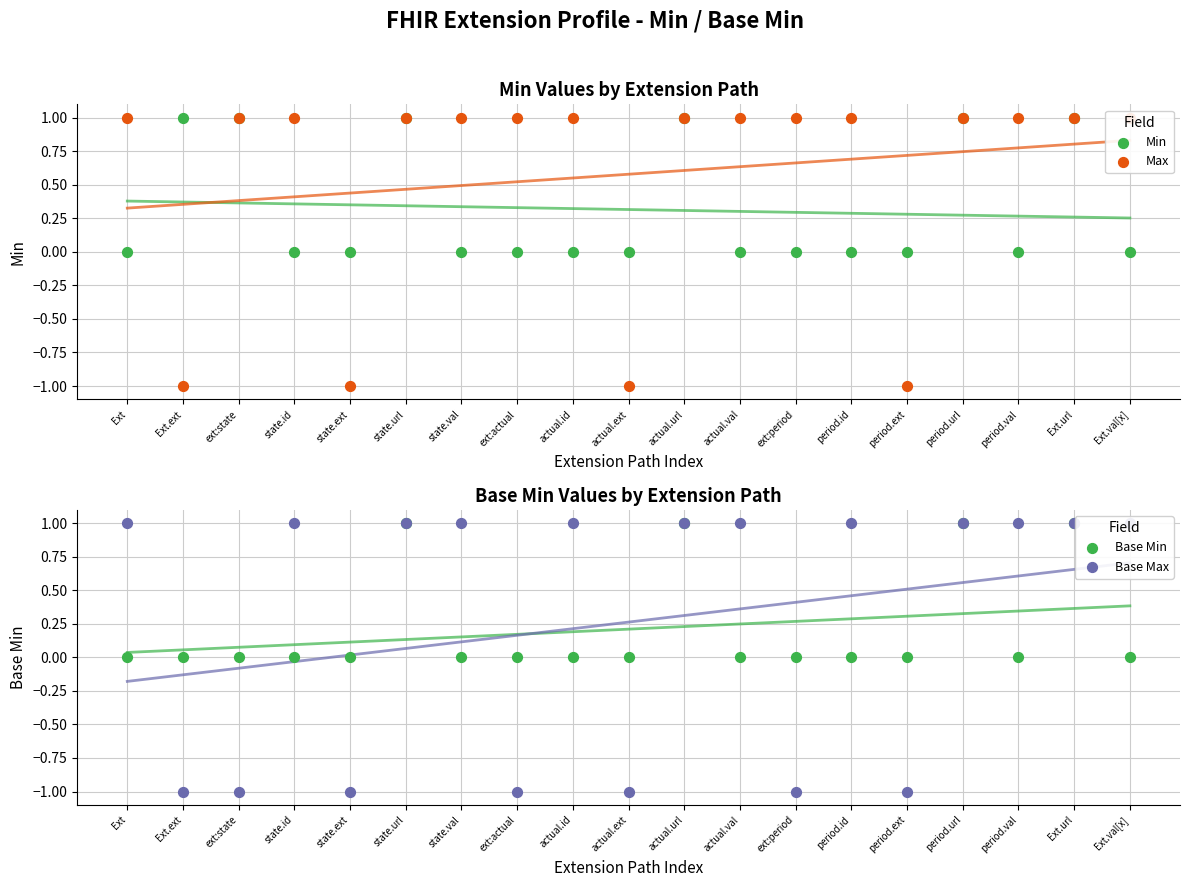

Is the value of Min at period.val greater than the value of Base Min at state.url?

No